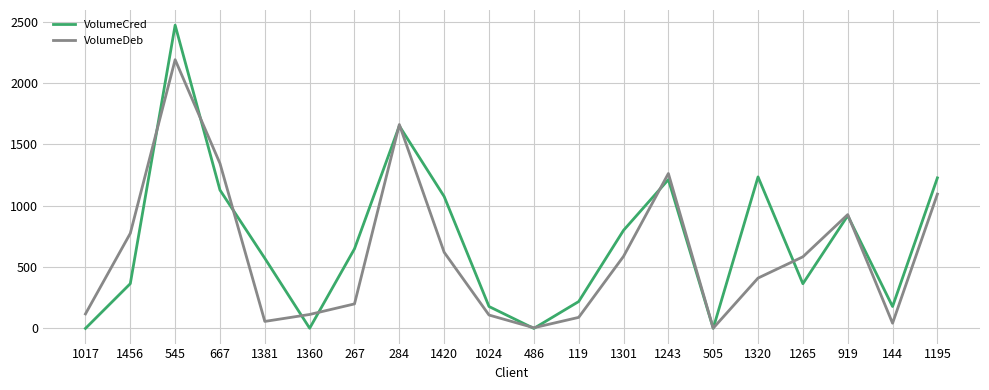

At 1360, list the series in order from largest to smallest.

VolumeDeb, VolumeCred